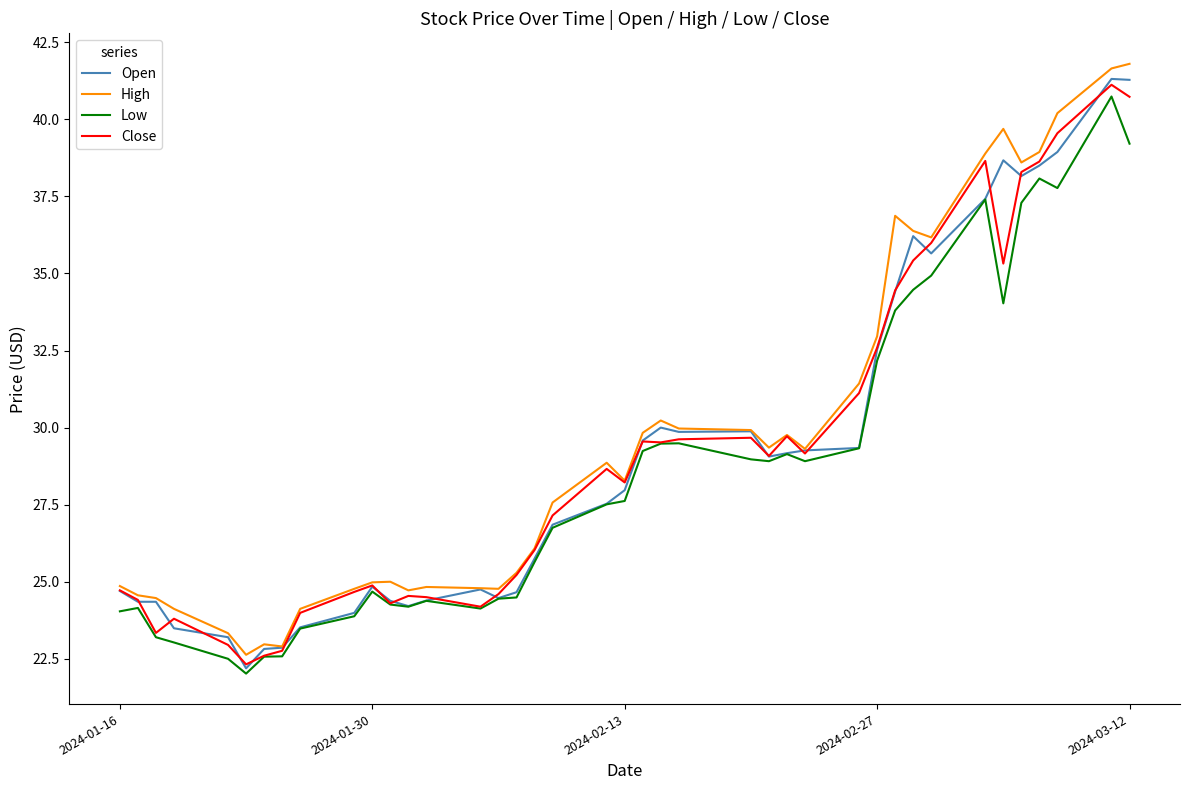

What is the highest value of the Open series?

41.3